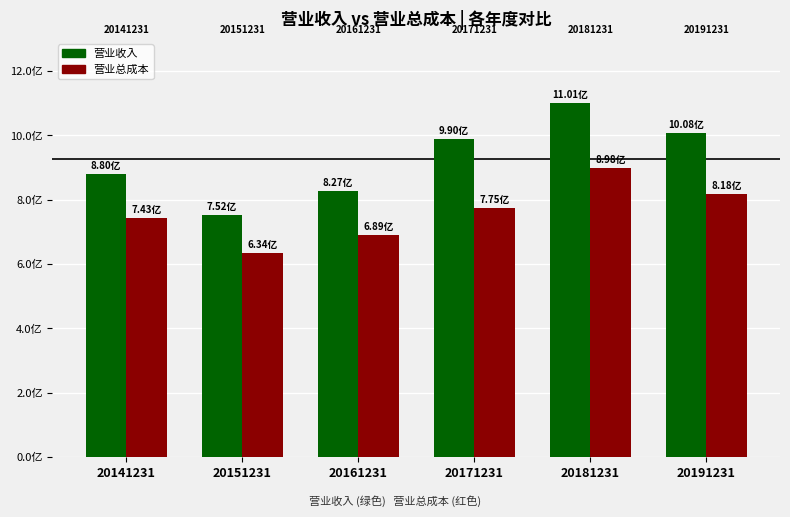

Reading right to left, extract all data points from this chart.

营业收入: 1007993036.8	1100948680.6	989718287.0	827161248.7	751716115.2	879714618.5
营业总成本: 818425436.2	898300351.7	774644153.0	689165764.6	633672685.5	743026513.4